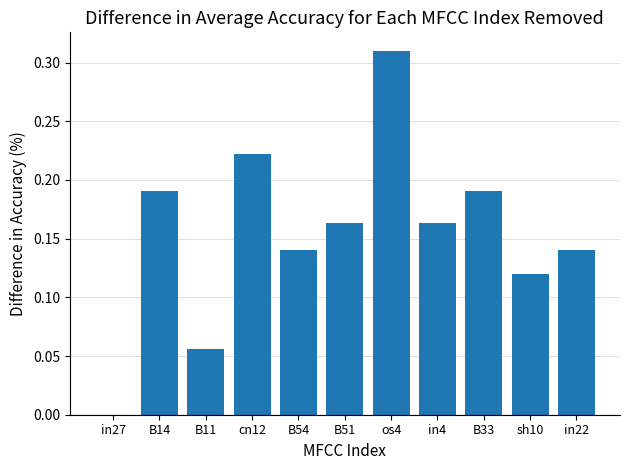

Between in27 and os4, which is larger?

os4